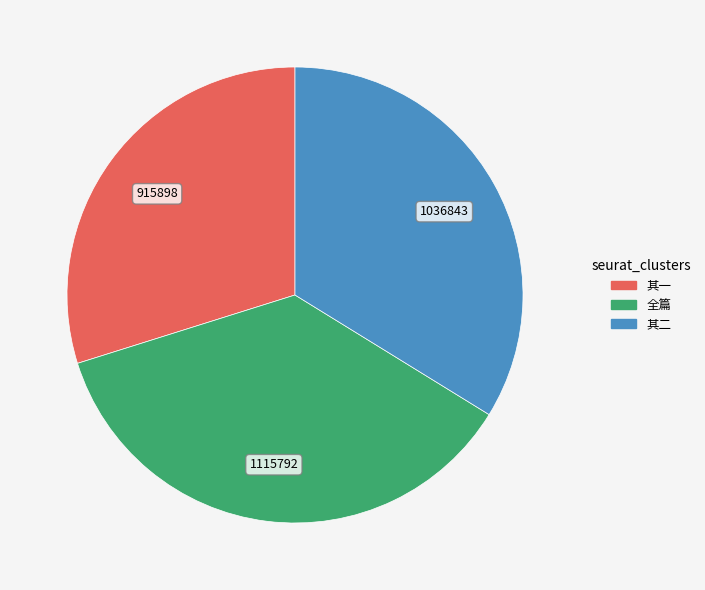

Rank the categories by value from lowest to highest.

其一, 其二, 全篇